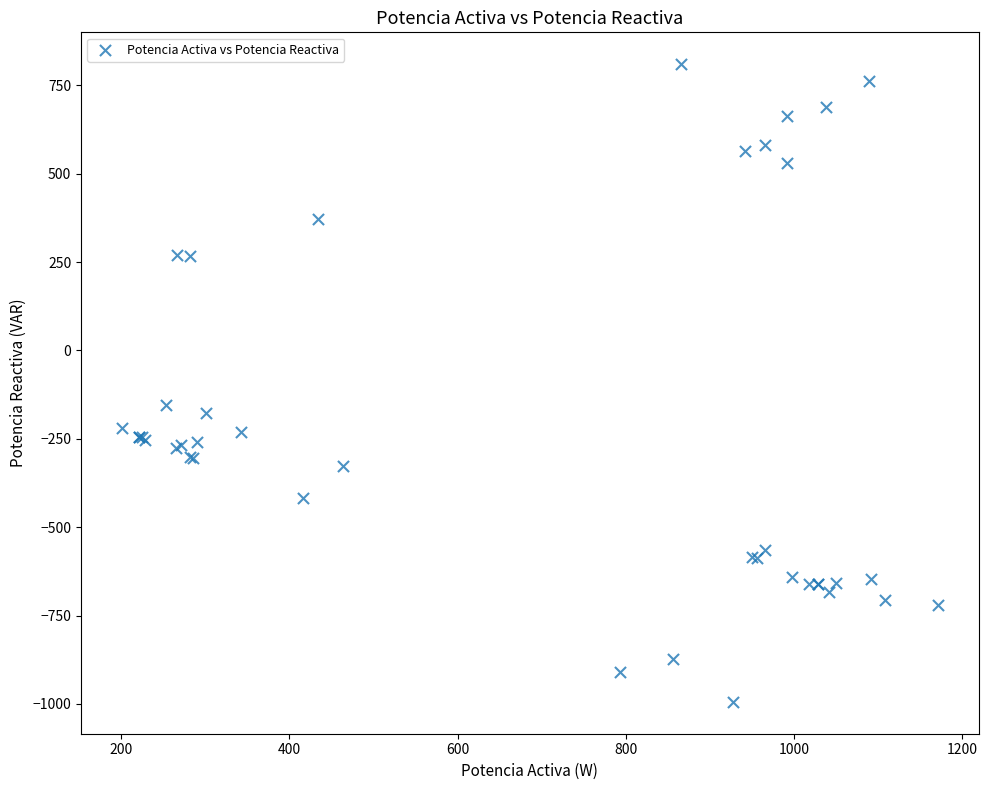

What Y value in the scatter plot is closest to -92?

-153.7